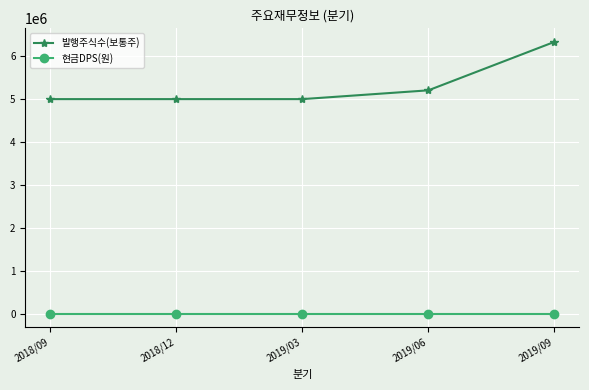

What is the sum of all 발행주식수(보통주) values?

26469814